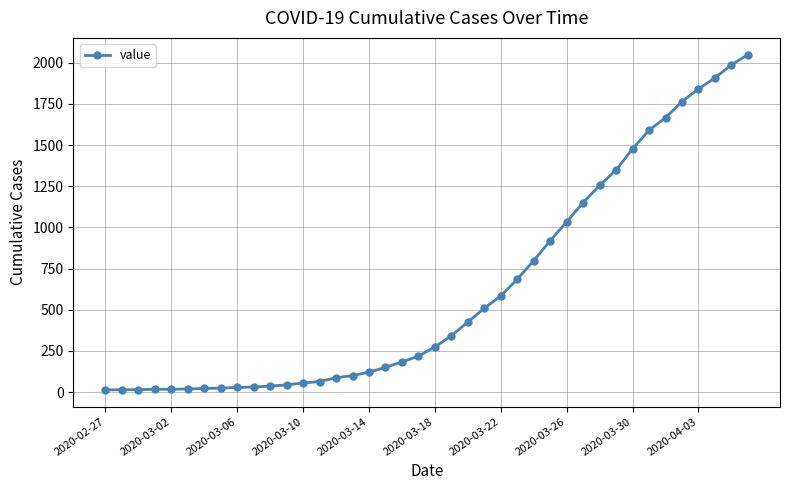

What is the difference between the maximum and minimum values?

2036